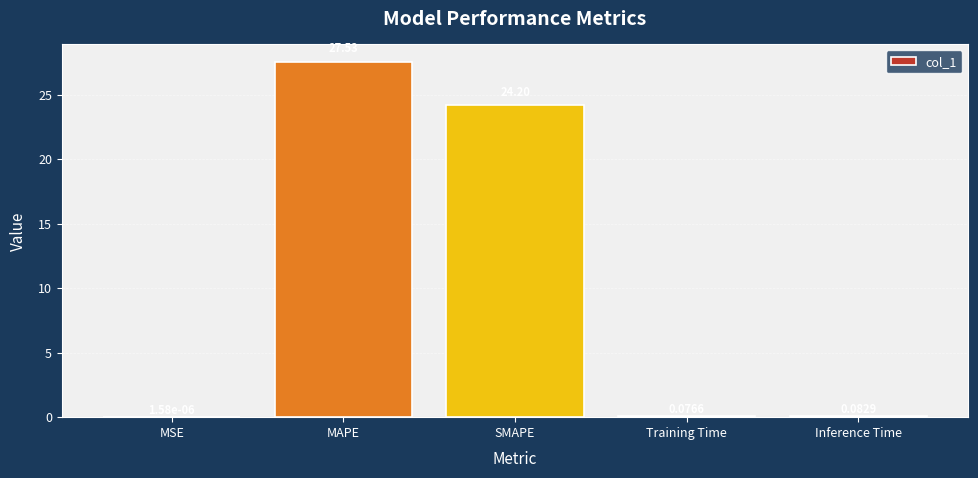

At which label is the value closest to 13?

SMAPE